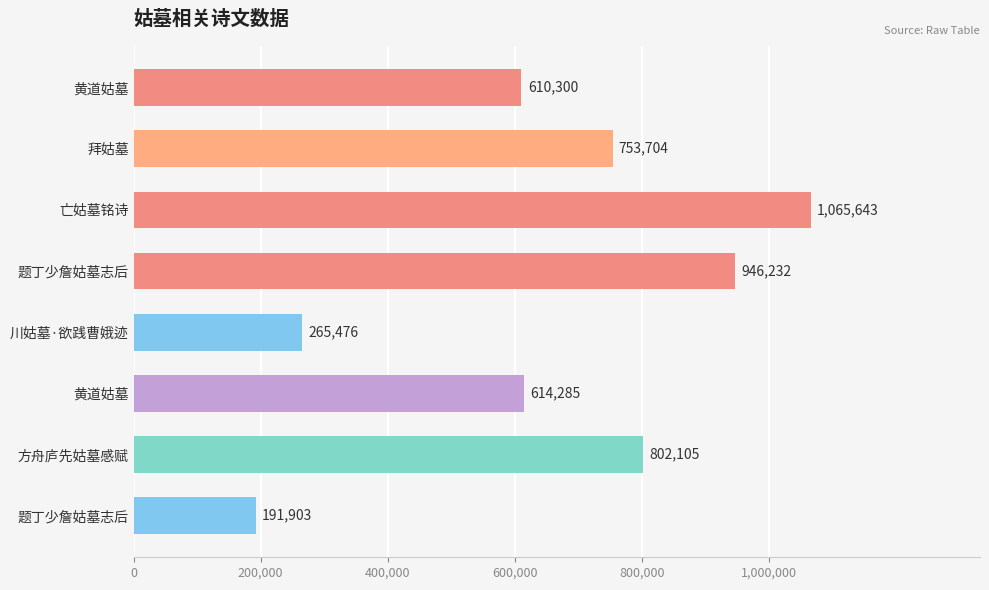

How many series are shown in this chart?

1